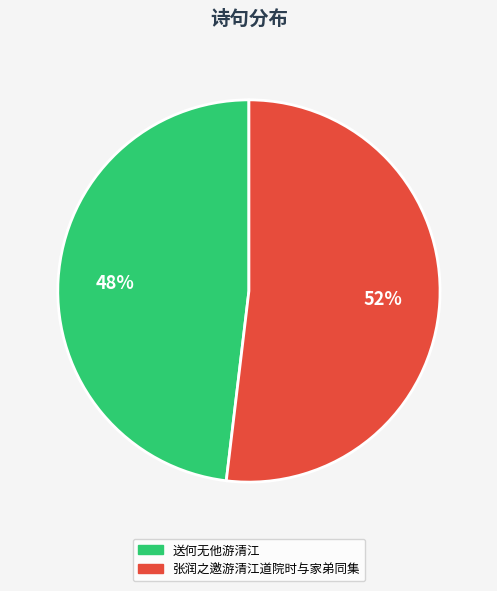

What percentage is the 张润之邀游清江道院时与家弟同集 slice, to the nearest percent?

52%